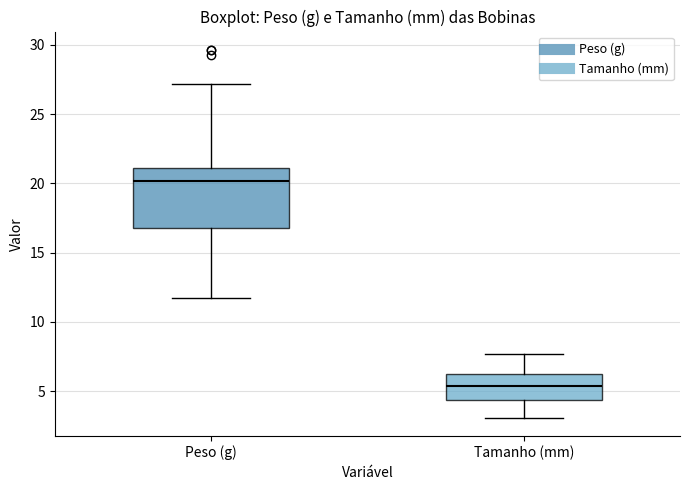

Where does the median line of the box for Tamanho (mm) sit on the y-axis? The values are not printed on the chart, so give them approximately, as read against the axis.

5.5